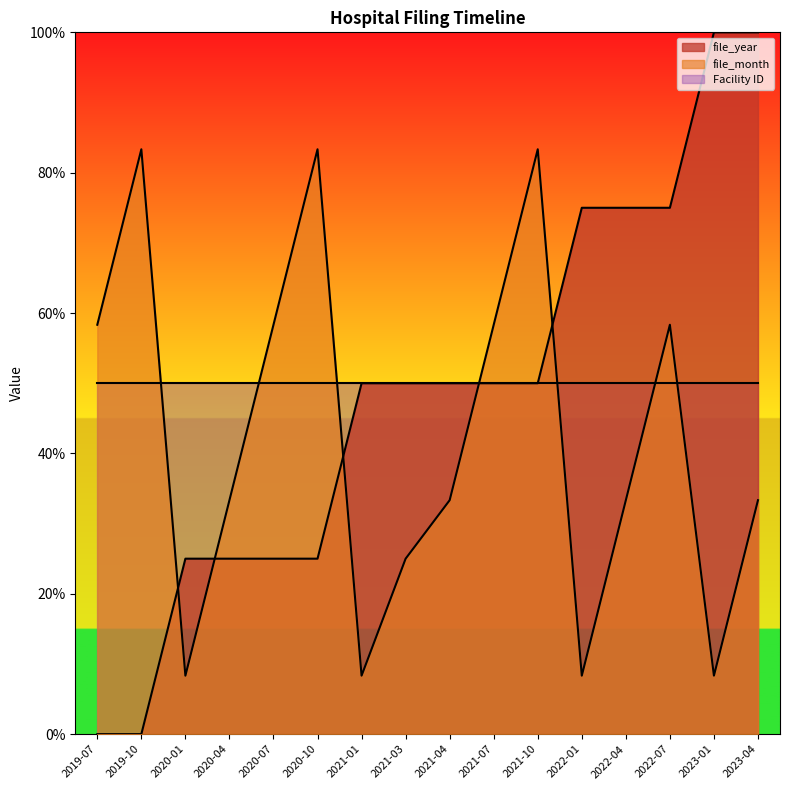

What are all the series names shown in the legend?

file_year, file_month, Facility ID